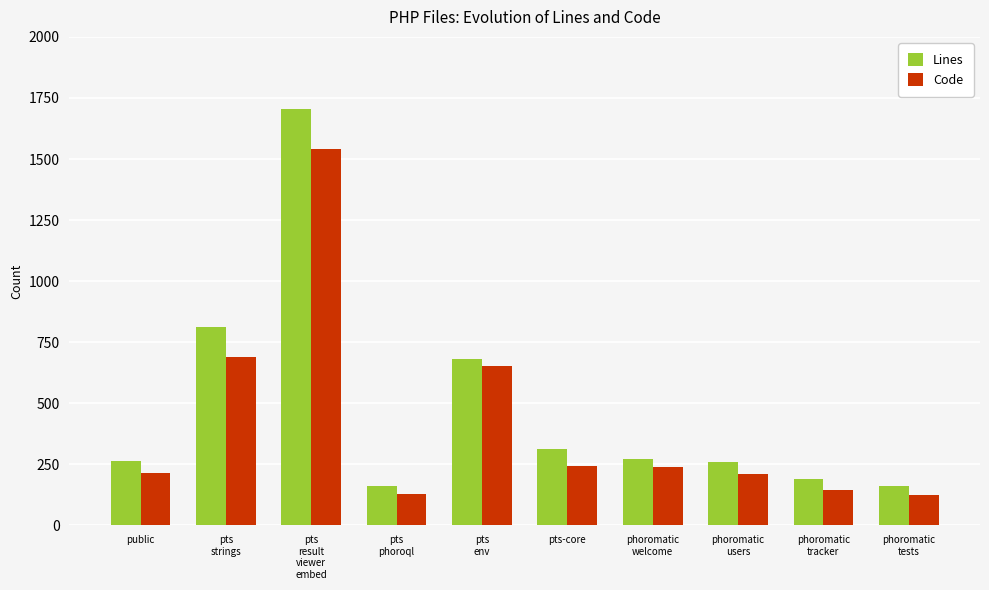

How many bars are there in each group?

2